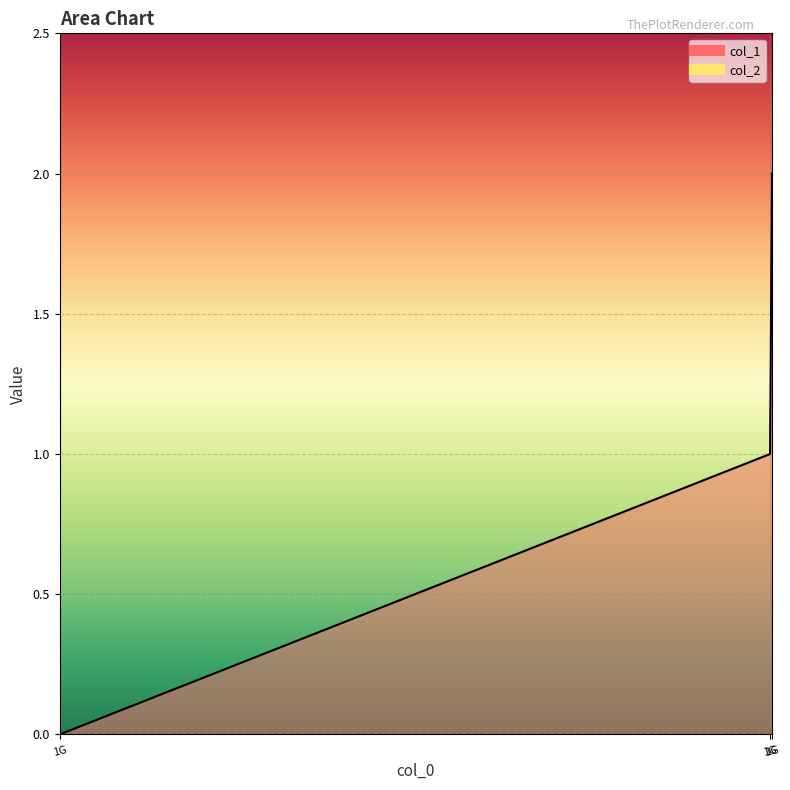

The value at 1G is 3. True or false?

False